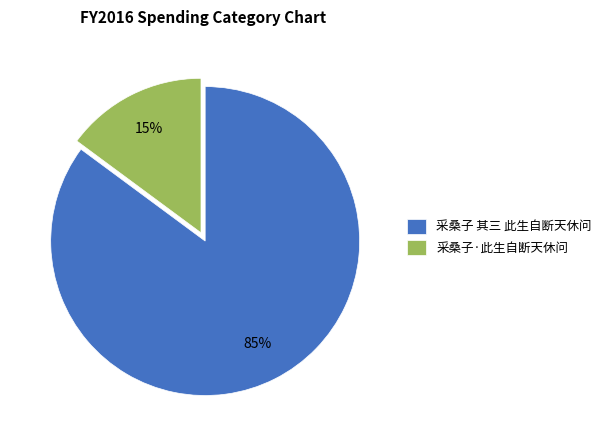

How many segments does this pie chart have?

2